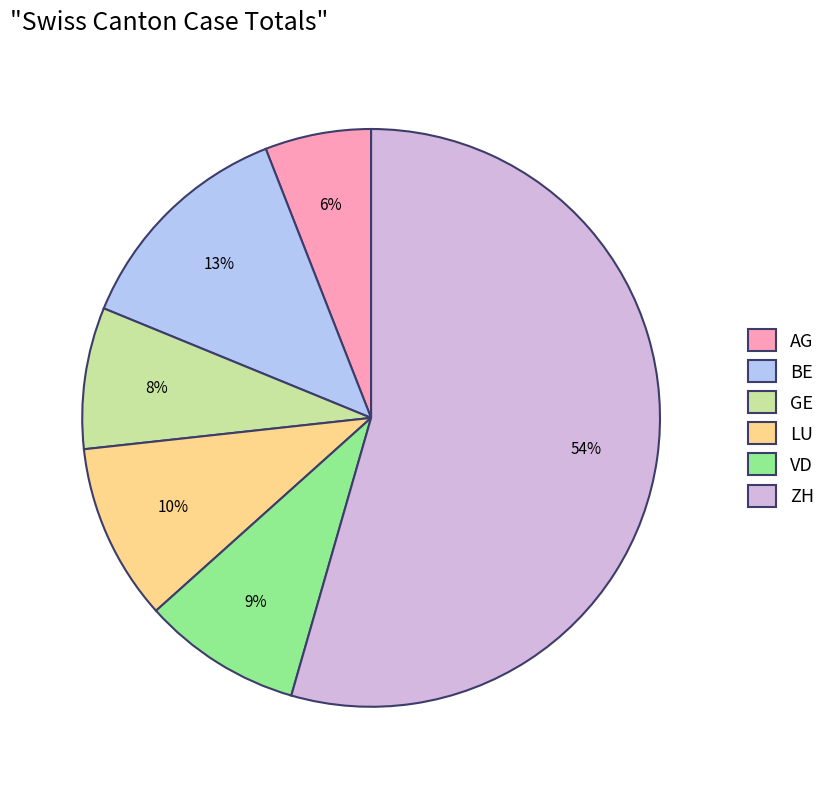

Is the sum of BE and VD greater than half?

No